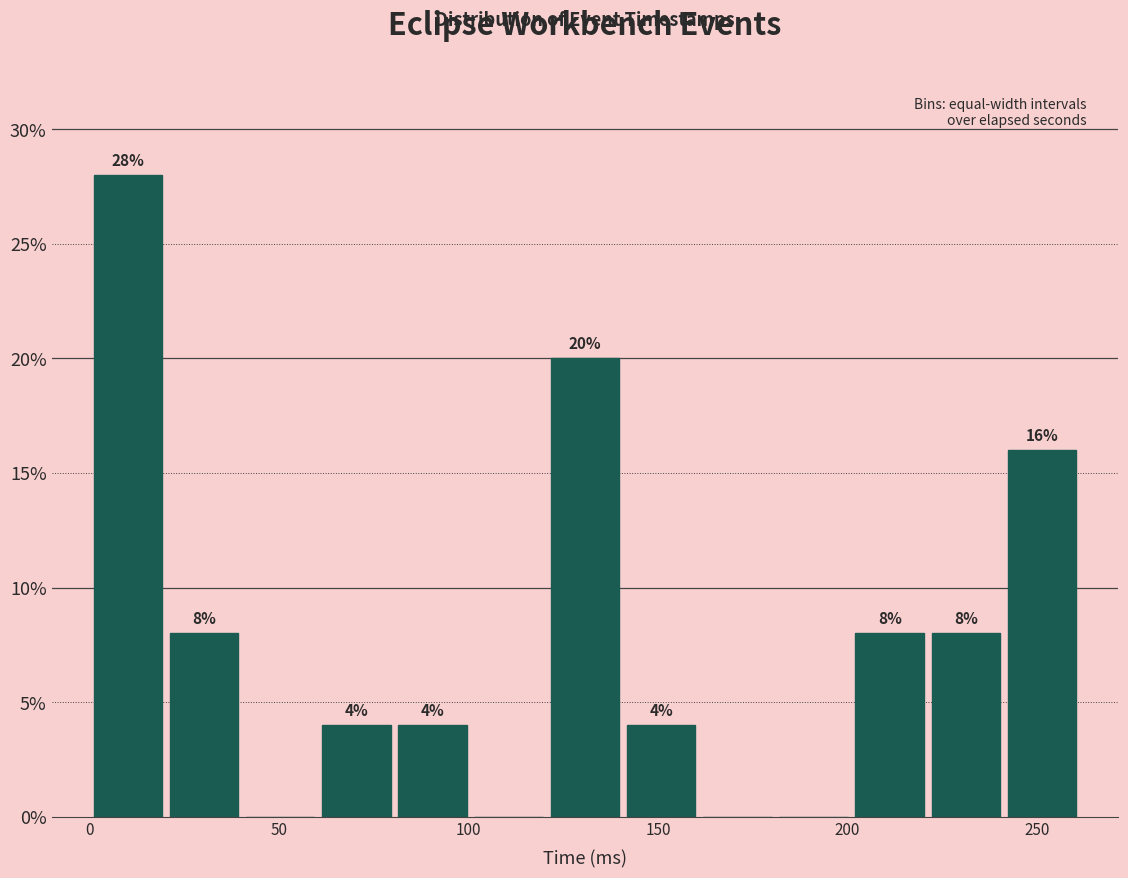

Over which range of the x-axis is the bar tallest?

0 to 20